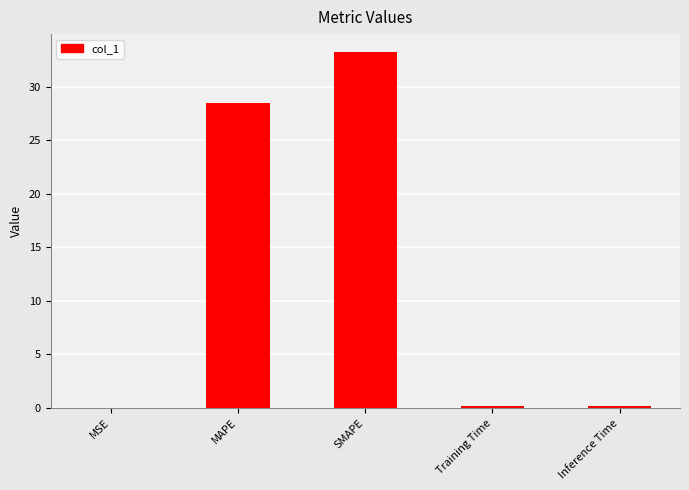

At which category does the chart reach its peak across all series?

SMAPE